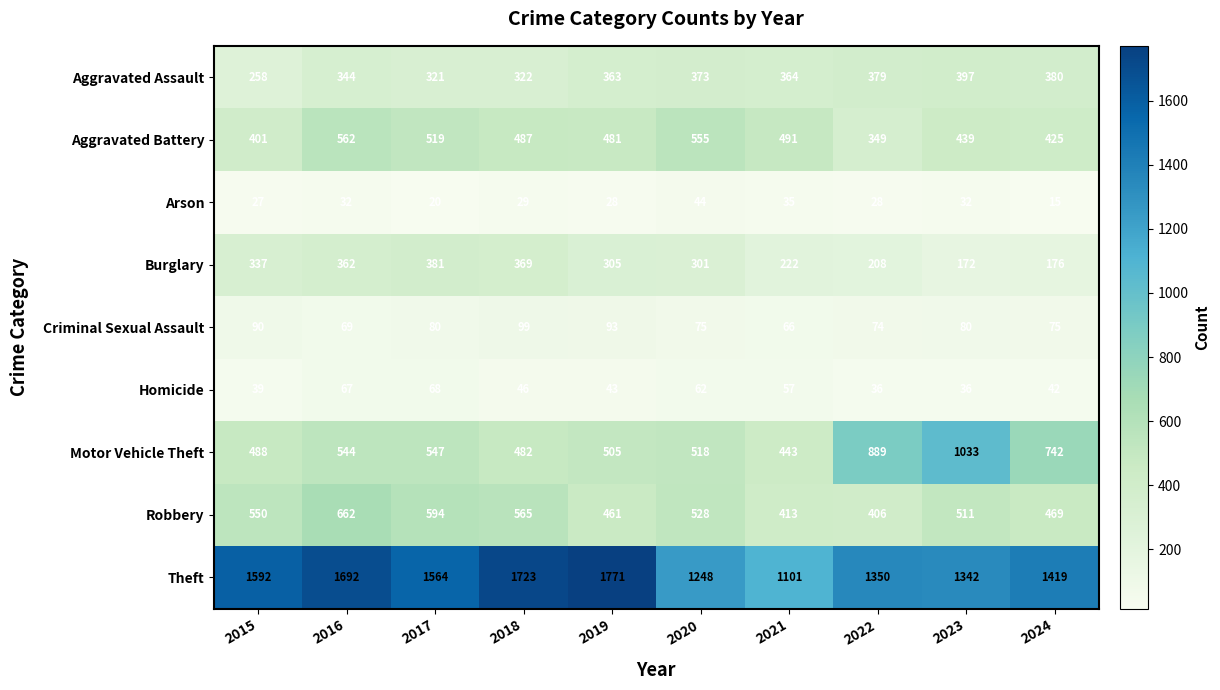

What value does the Homicide series have at 2021, to the nearest 5?

55